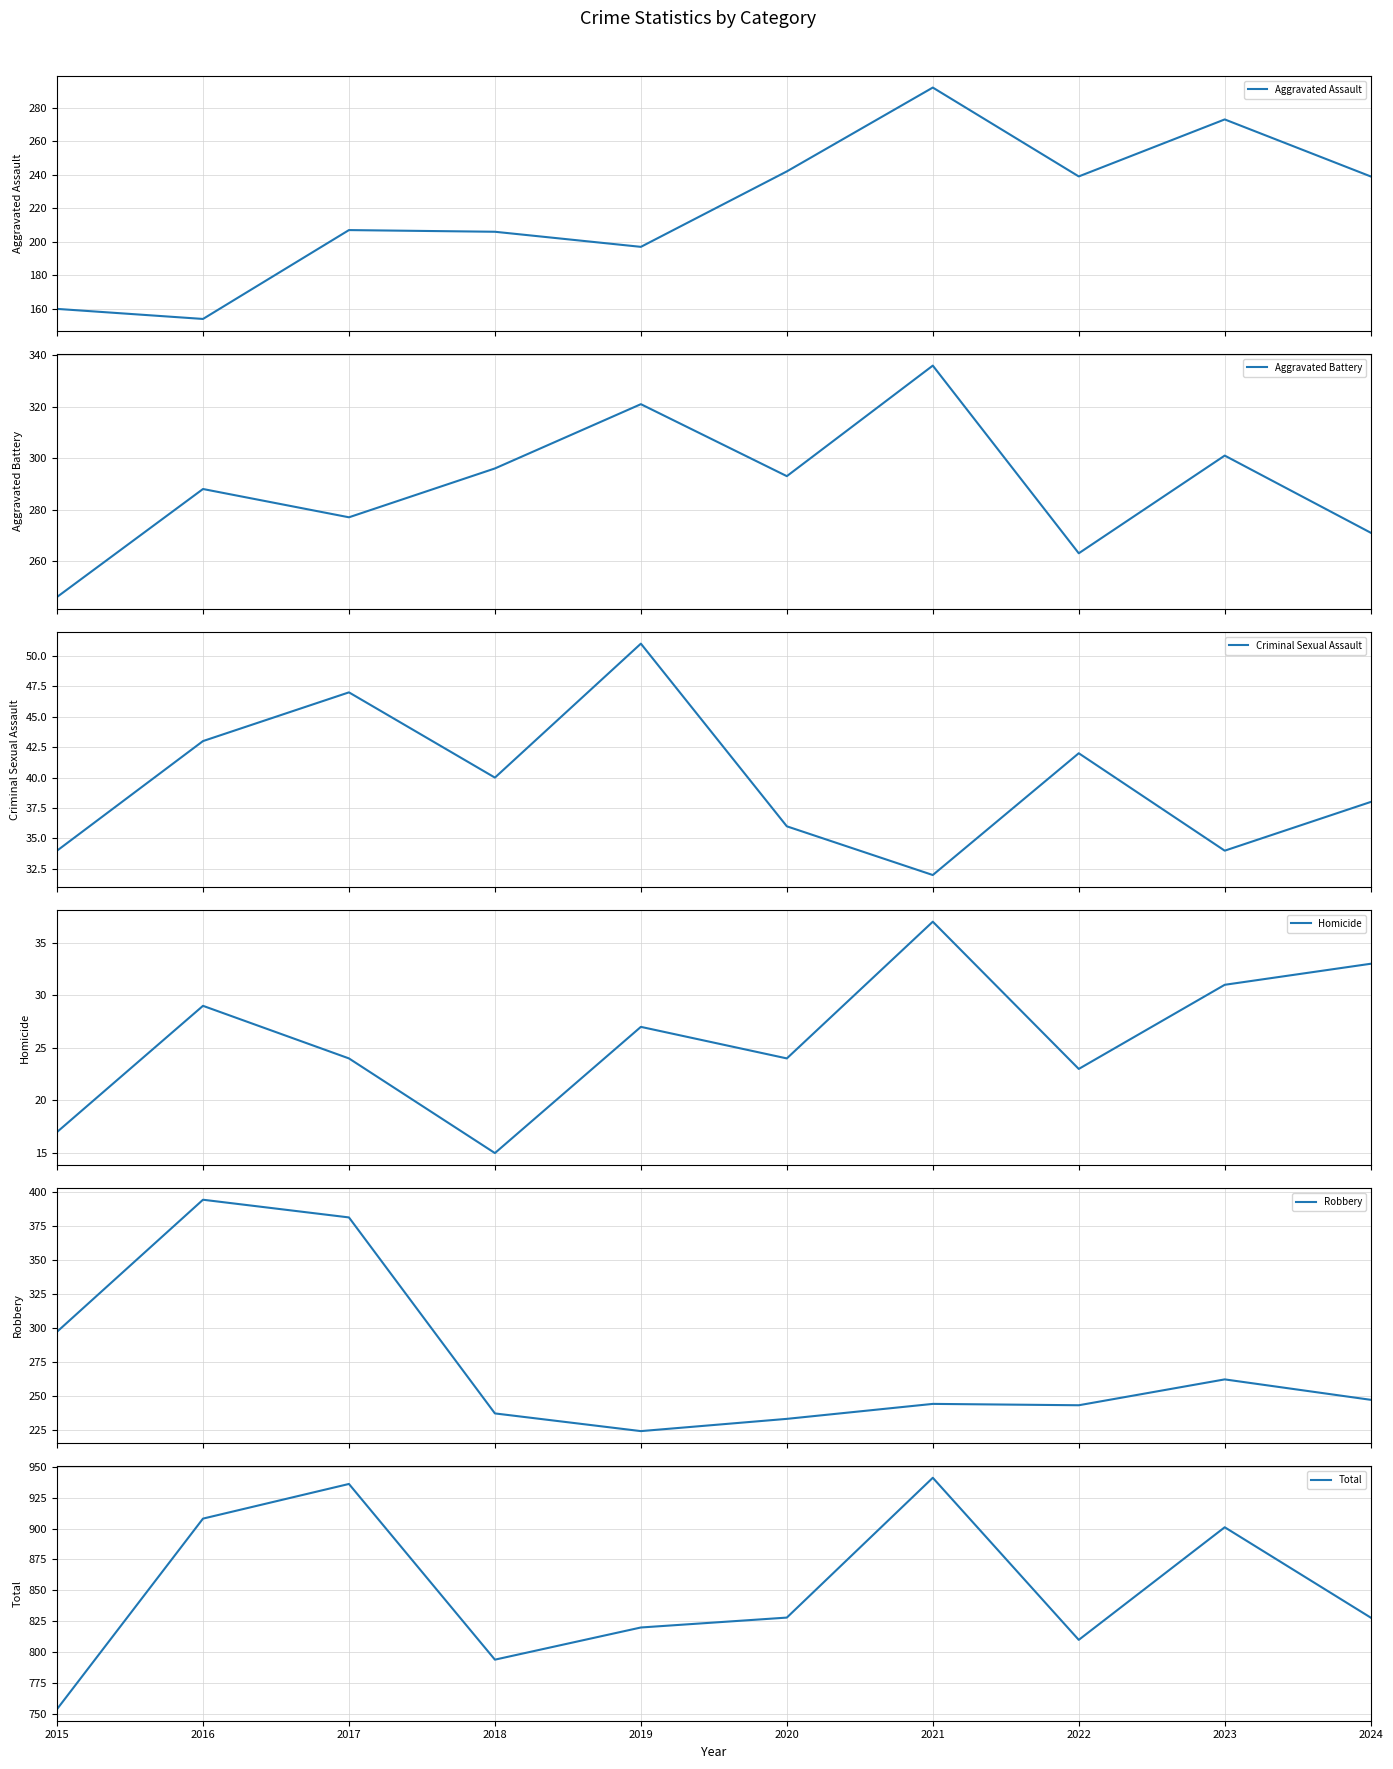

Which category has the lowest value across all series?

2018